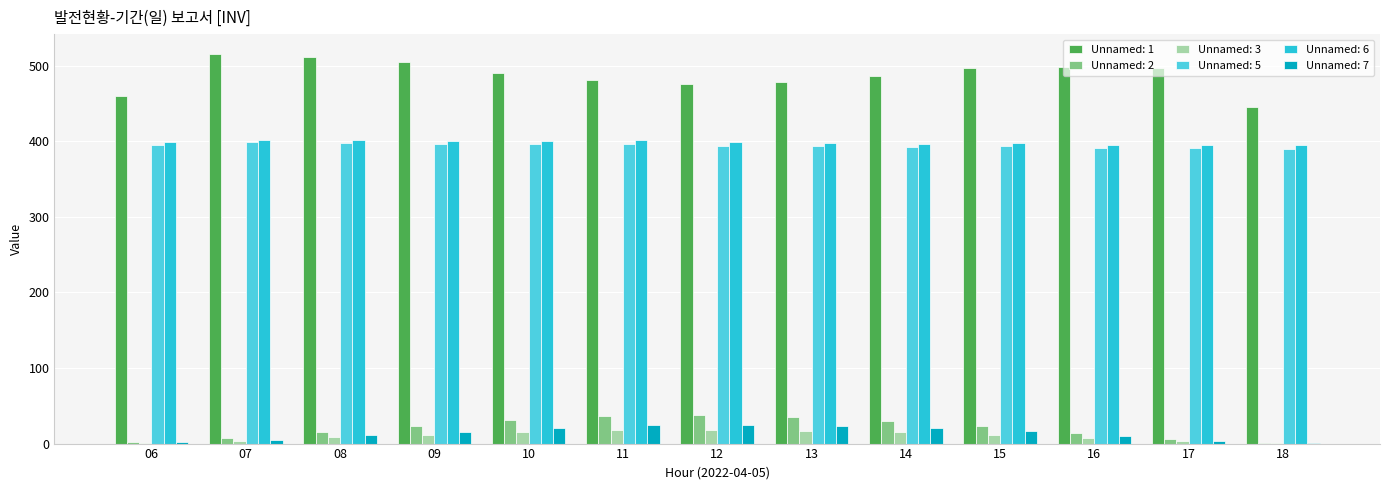

What is the greatest value displayed?

516.2